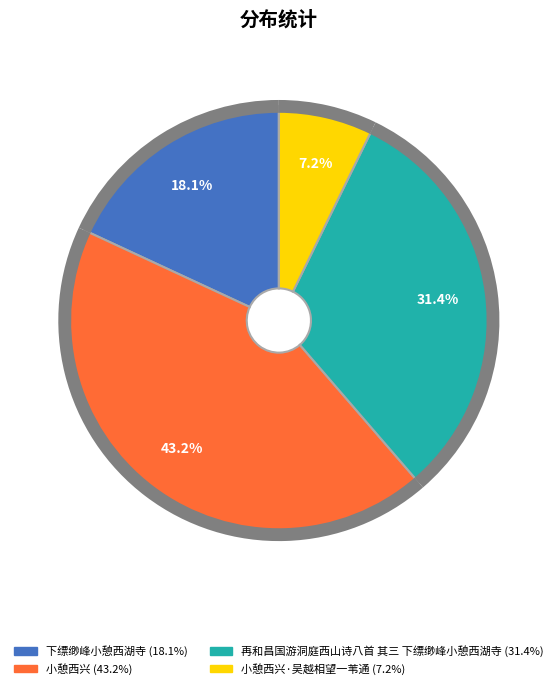

What portion of the pie excludes 下缥缈峰小憩西湖寺?

81.9%